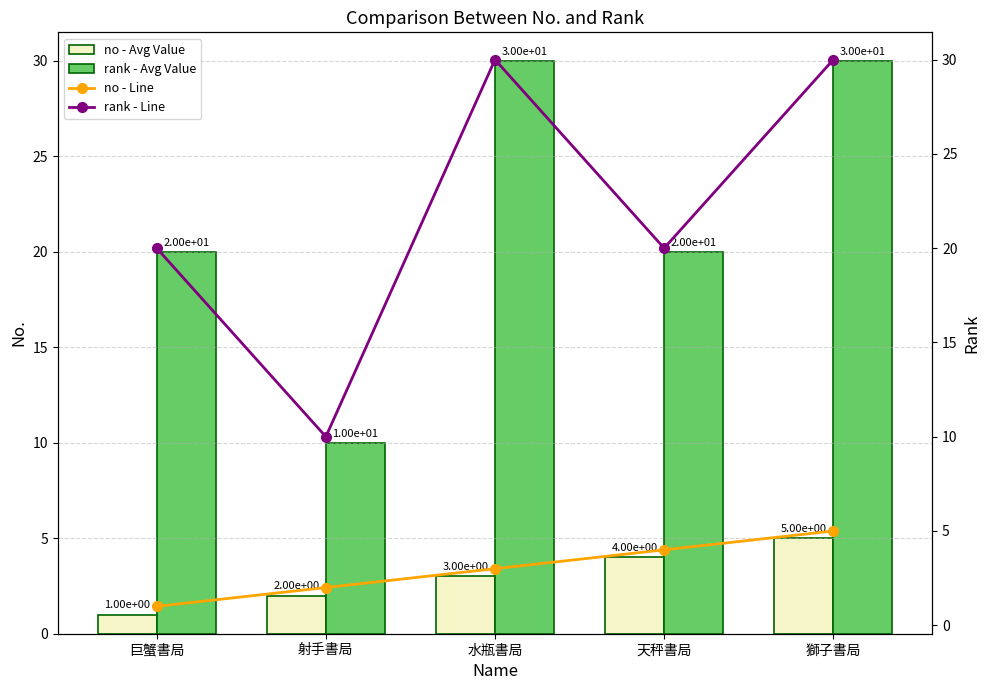

What is the approximate value of rank - Avg Value at 巨蟹書局, to the nearest 10?

20